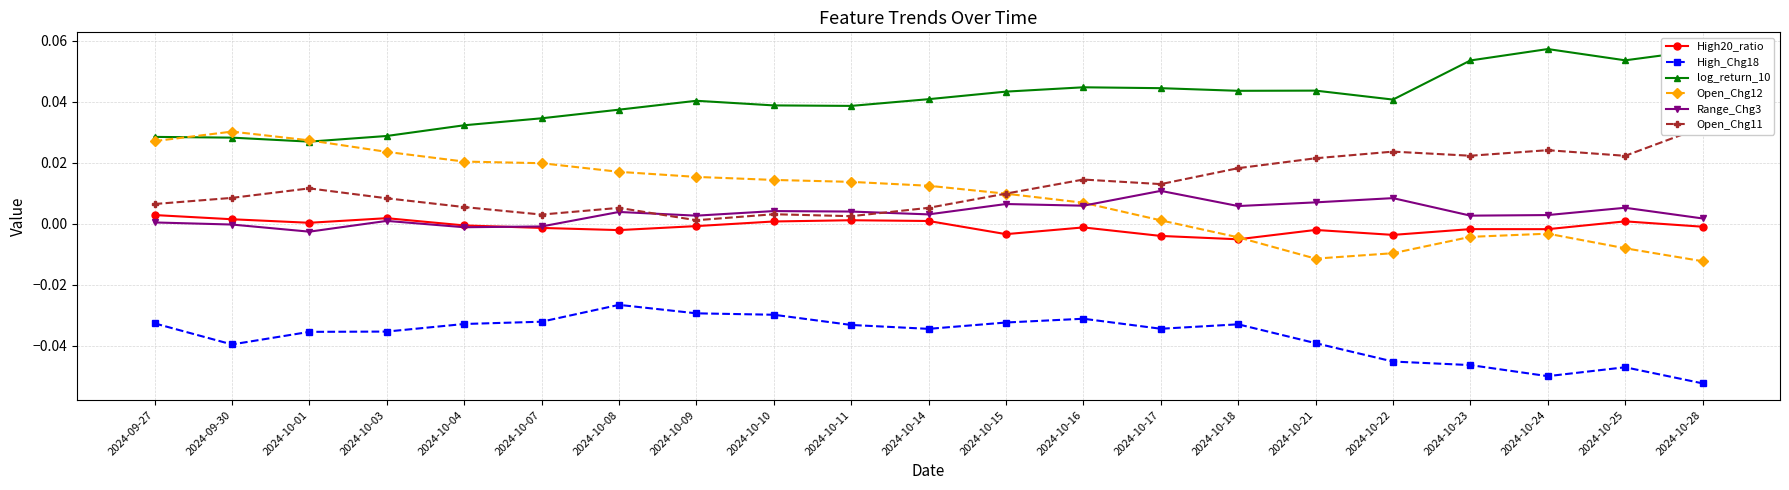

True or false: High20_ratio and High_Chg18 cross at least once.

False